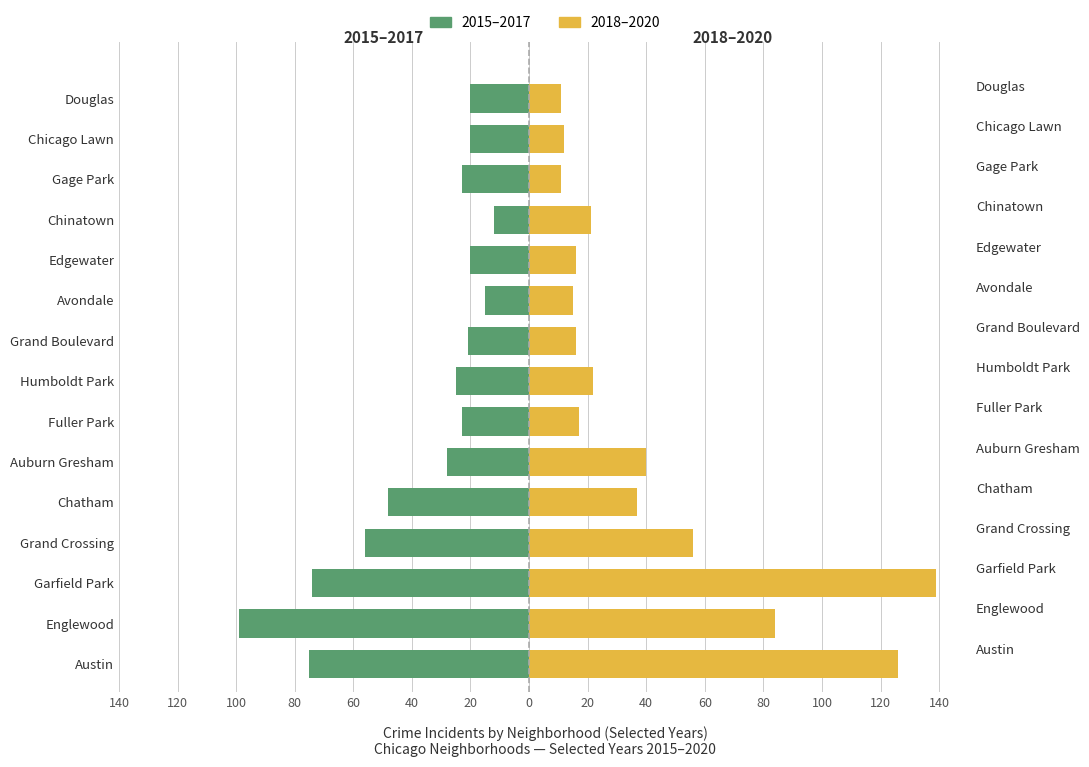

What is the average value of the 2015–2017 series?

-37